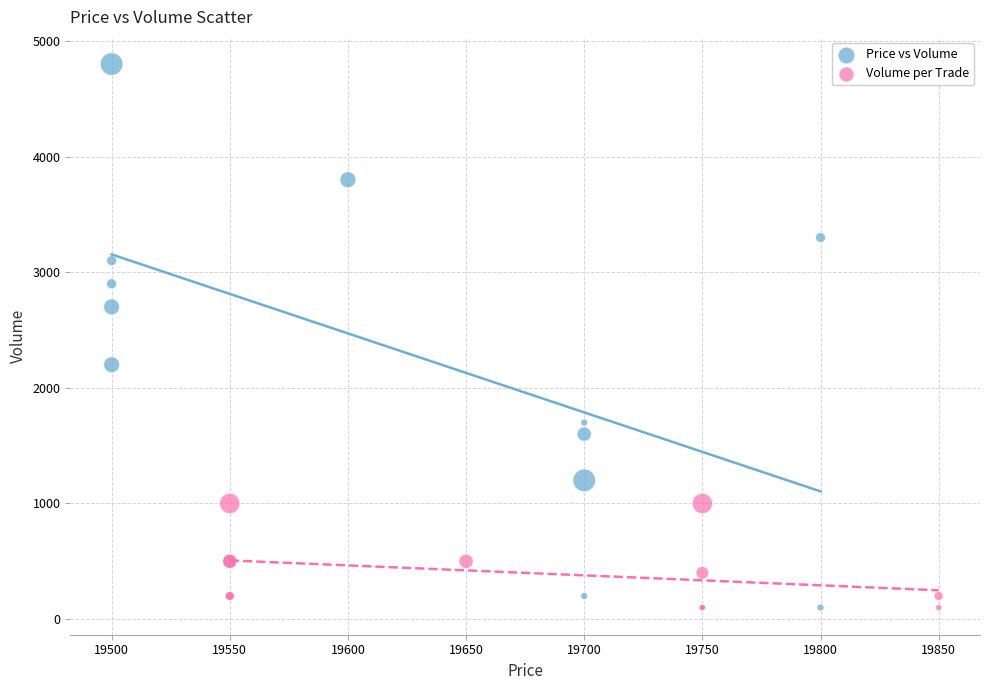

Which series has the widest spread of Y values?

Price vs Volume